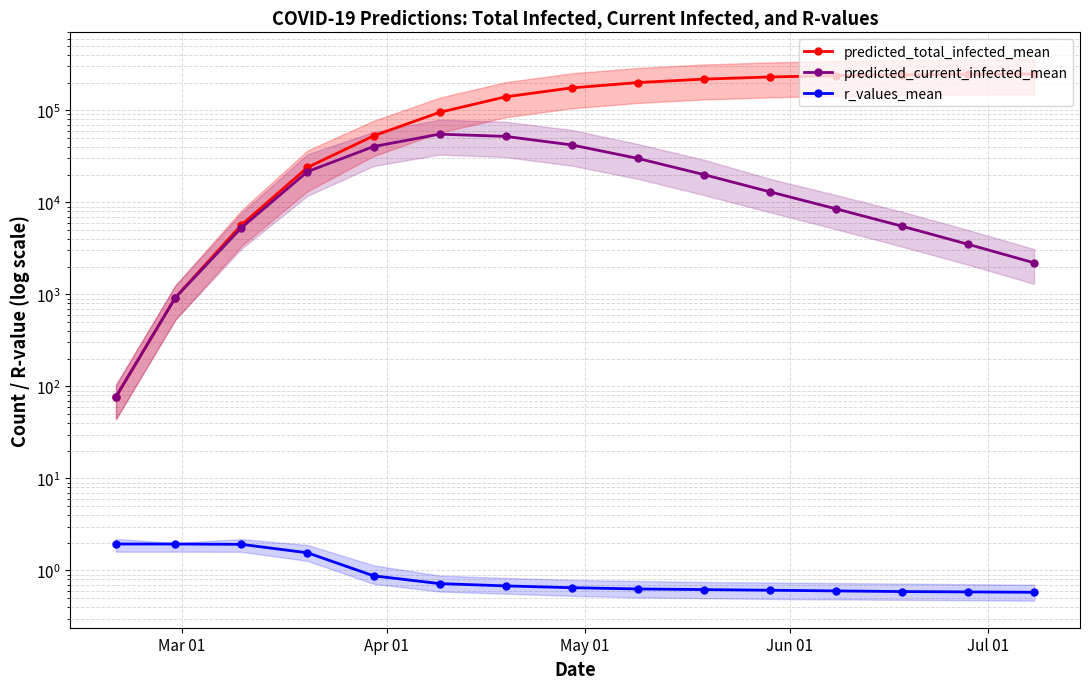

Rank the series by their maximum value, from highest to lowest.

predicted_total_infected_mean, predicted_current_infected_mean, r_values_mean